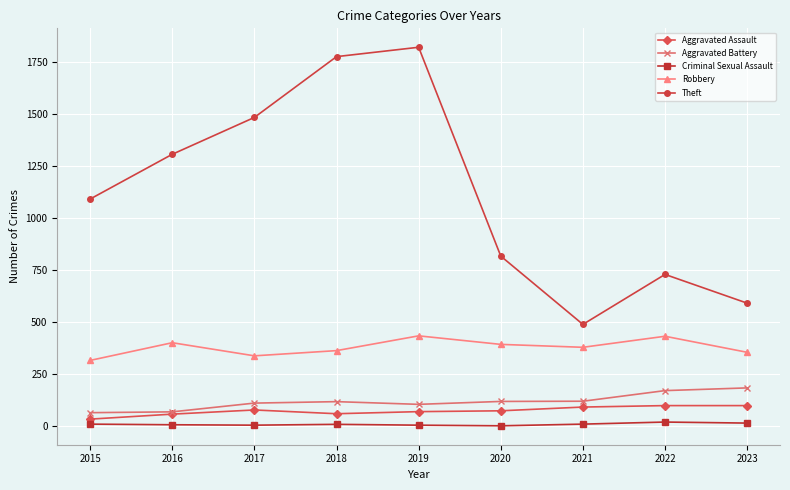

At which label is Aggravated Battery closest to 124?

2021